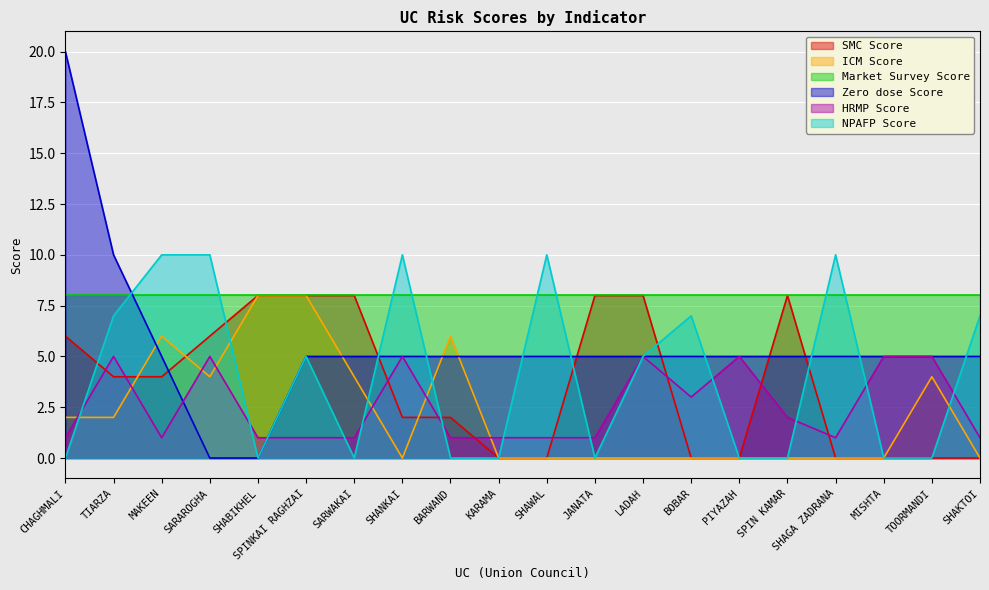

How many ICM Score values are between 0 and 4?

16